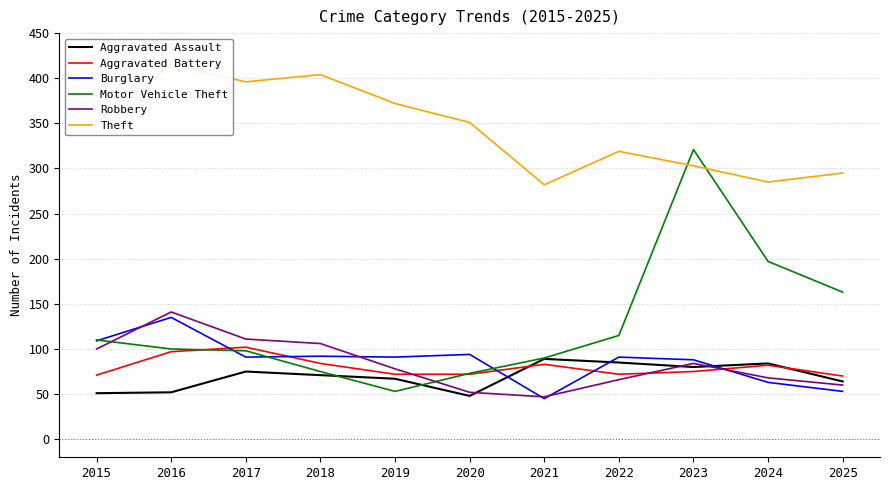

What is the sum of the Aggravated Assault values at 2017 and 2025?

139